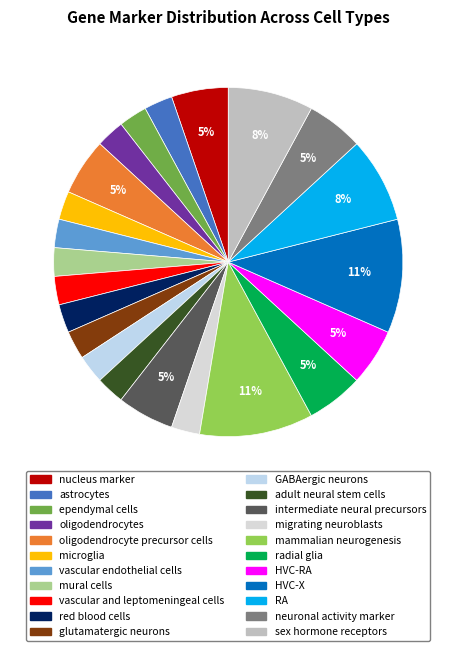

Which has a higher value, sex hormone receptors or HVC-RA?

sex hormone receptors